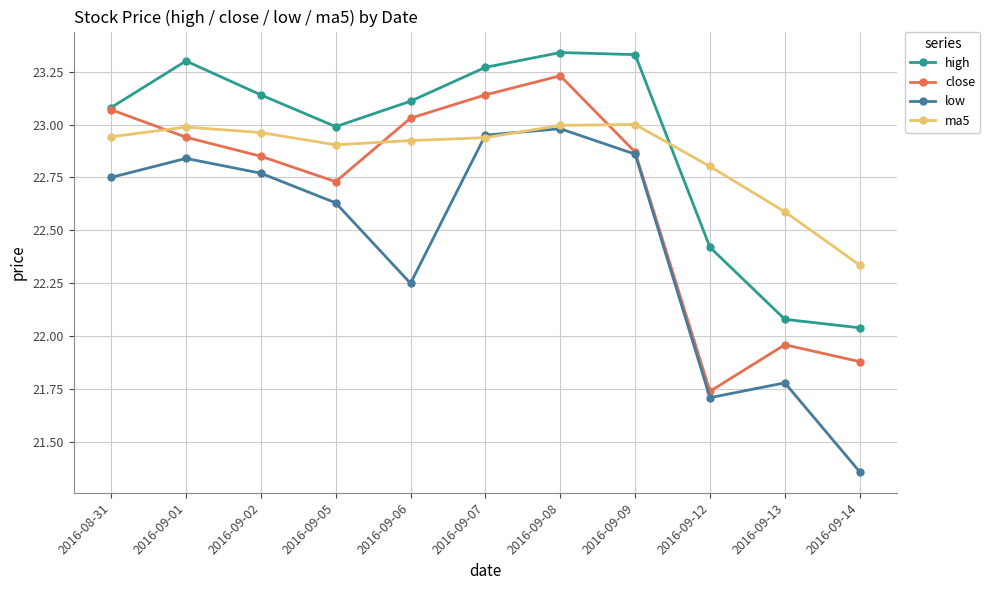

Which series has the largest total across all categories?

high